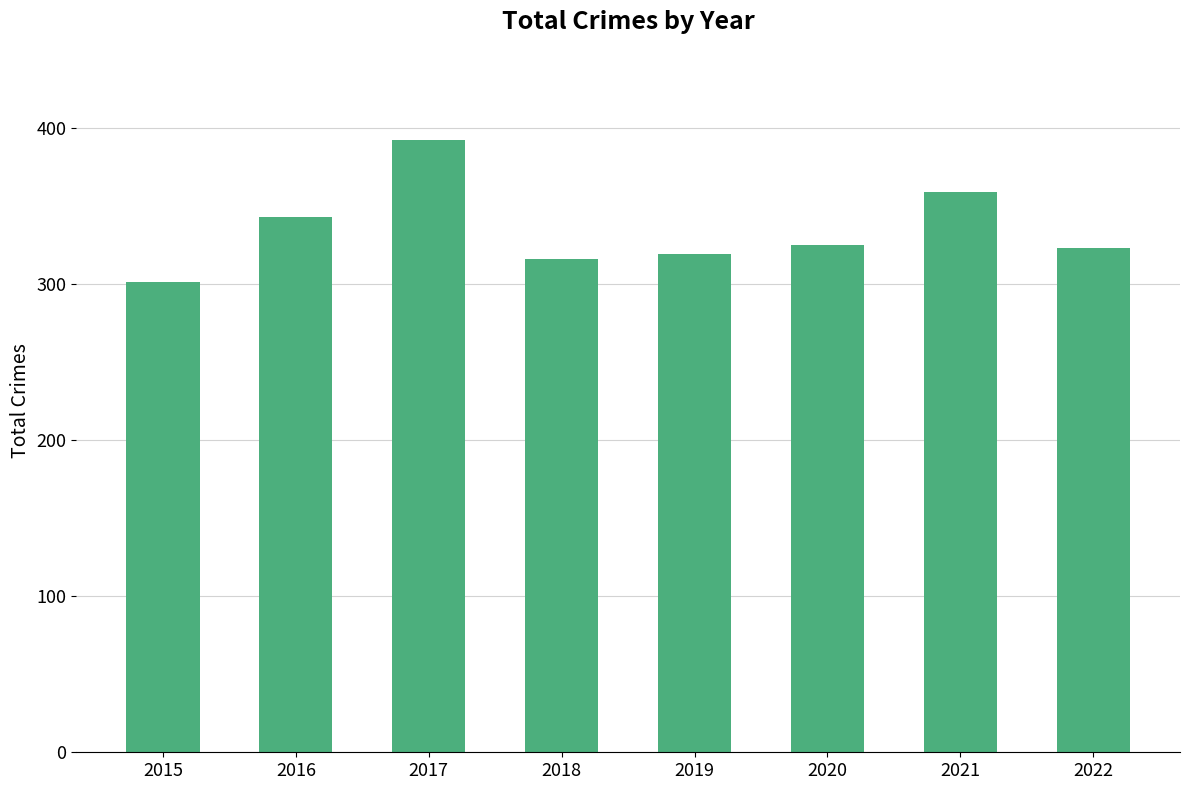

What is the maximum value shown in the chart?

392